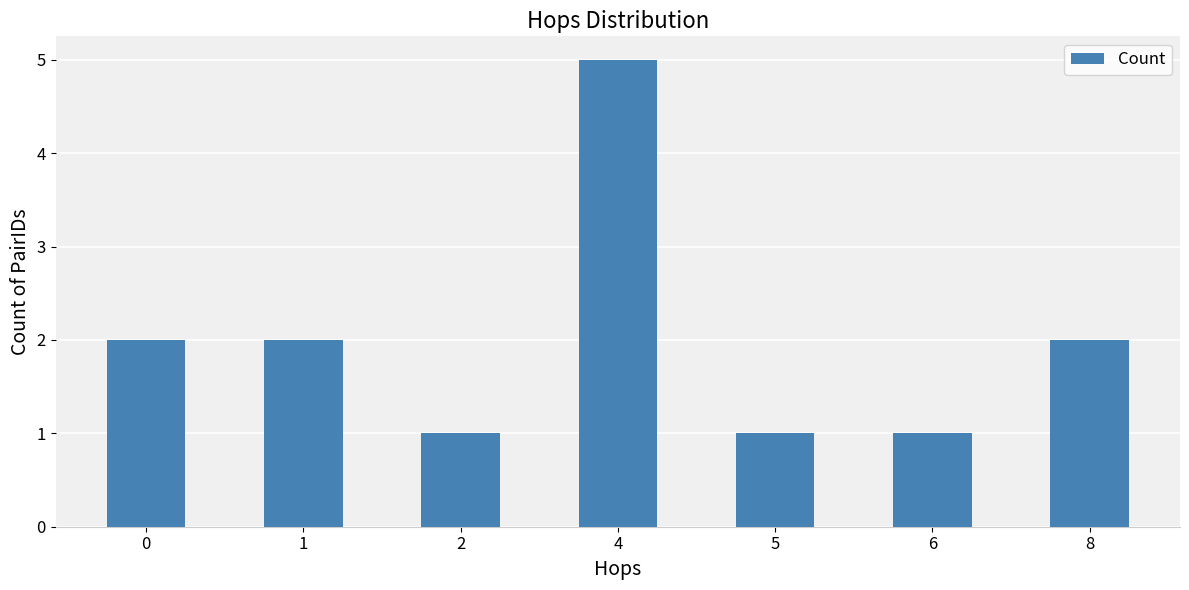

The value at 4 is 5. True or false?

True